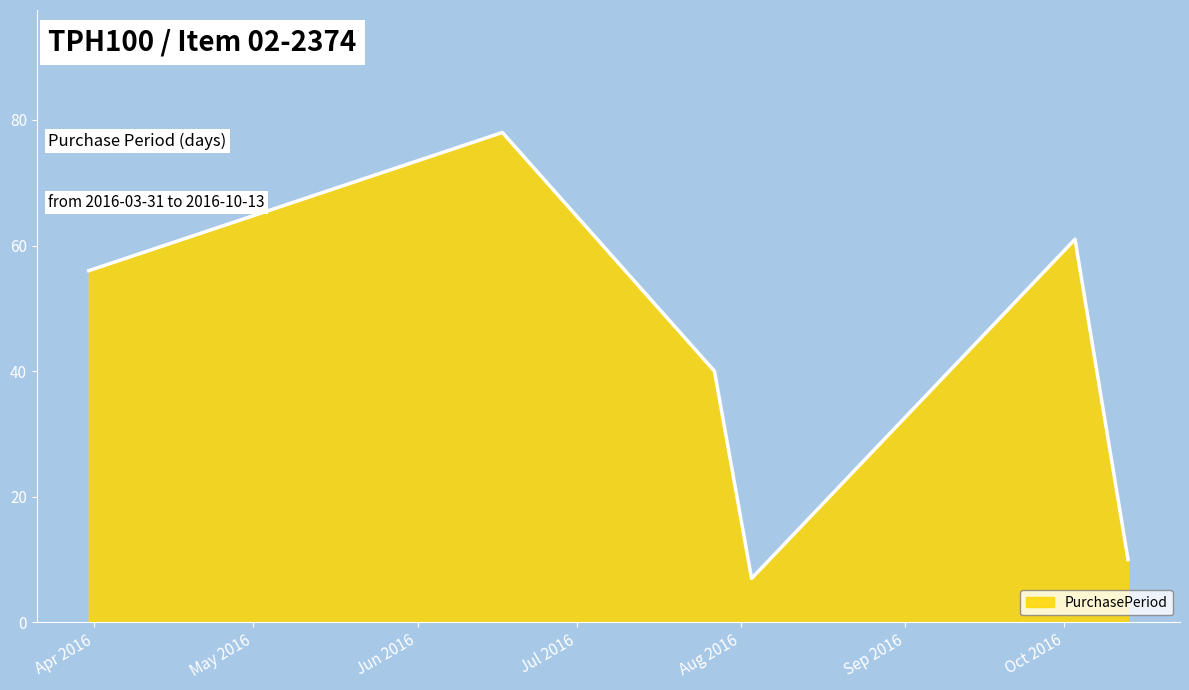

What is the minimum value shown in the chart?

7